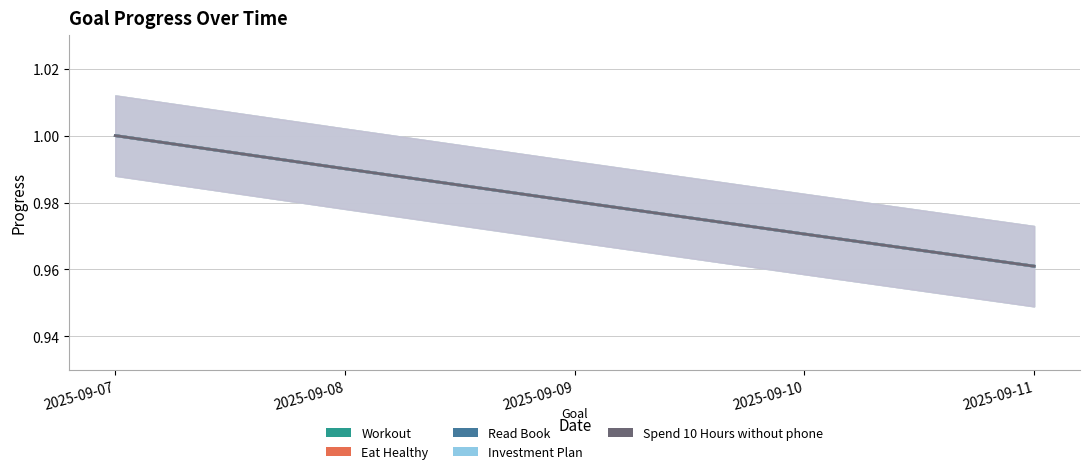

How many categories are shown in the chart?

5